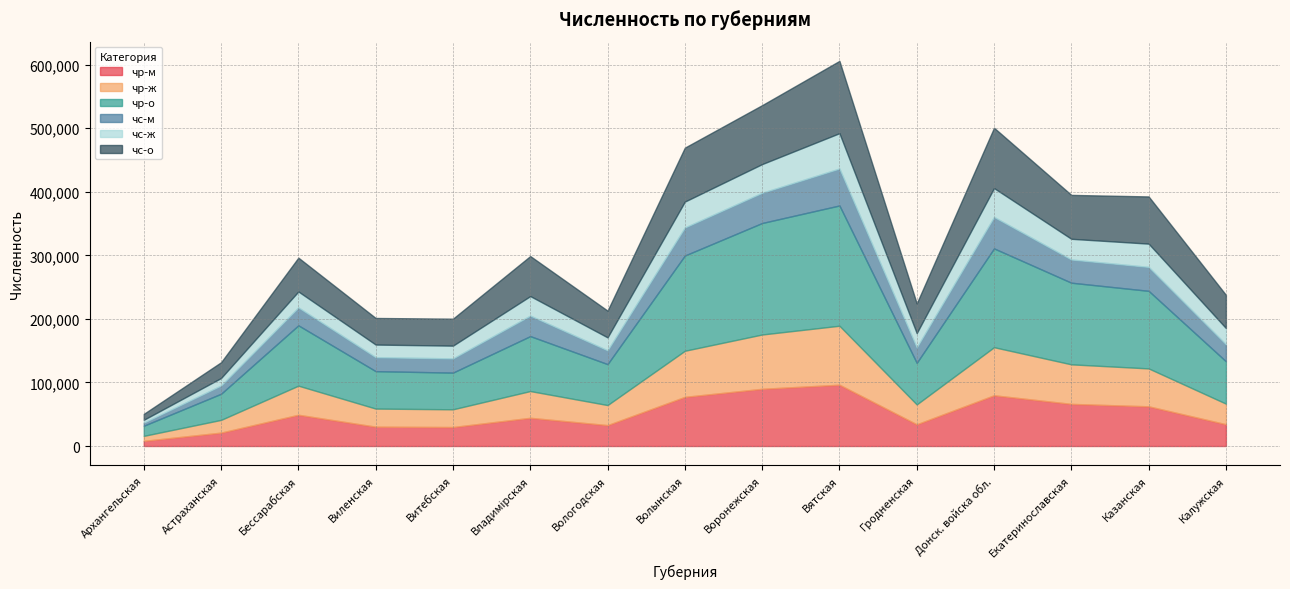

What is the approximate value of чс-м at Витебская, to the nearest 10?

22360